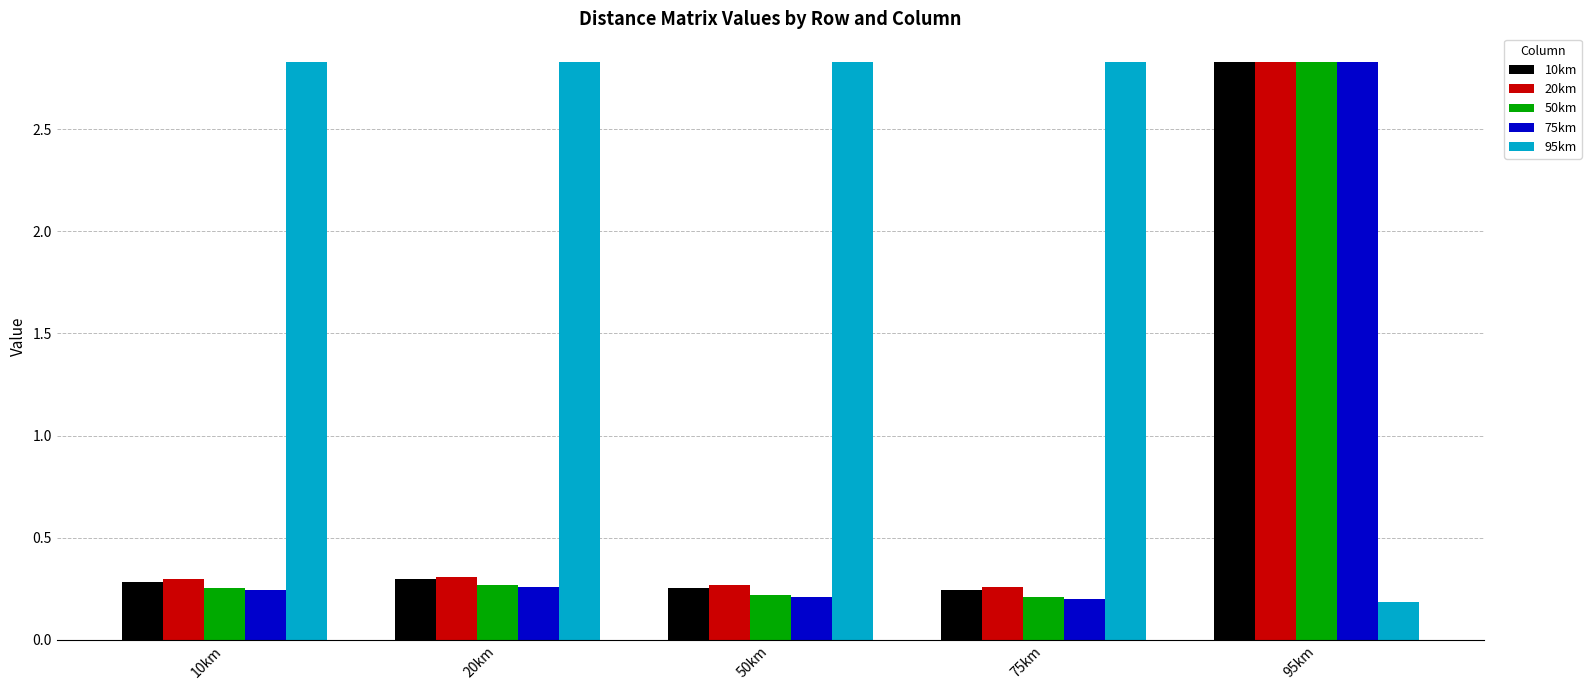

Between 20km and 50km, which series saw the biggest shift?

75km